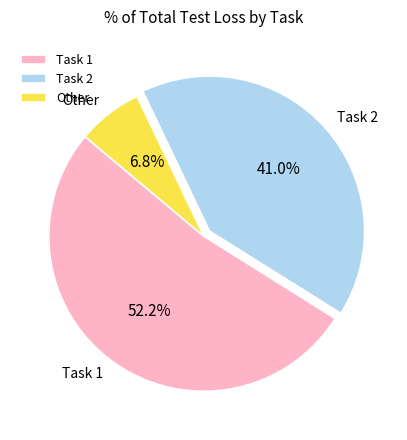

Count the number of slices in the pie.

3